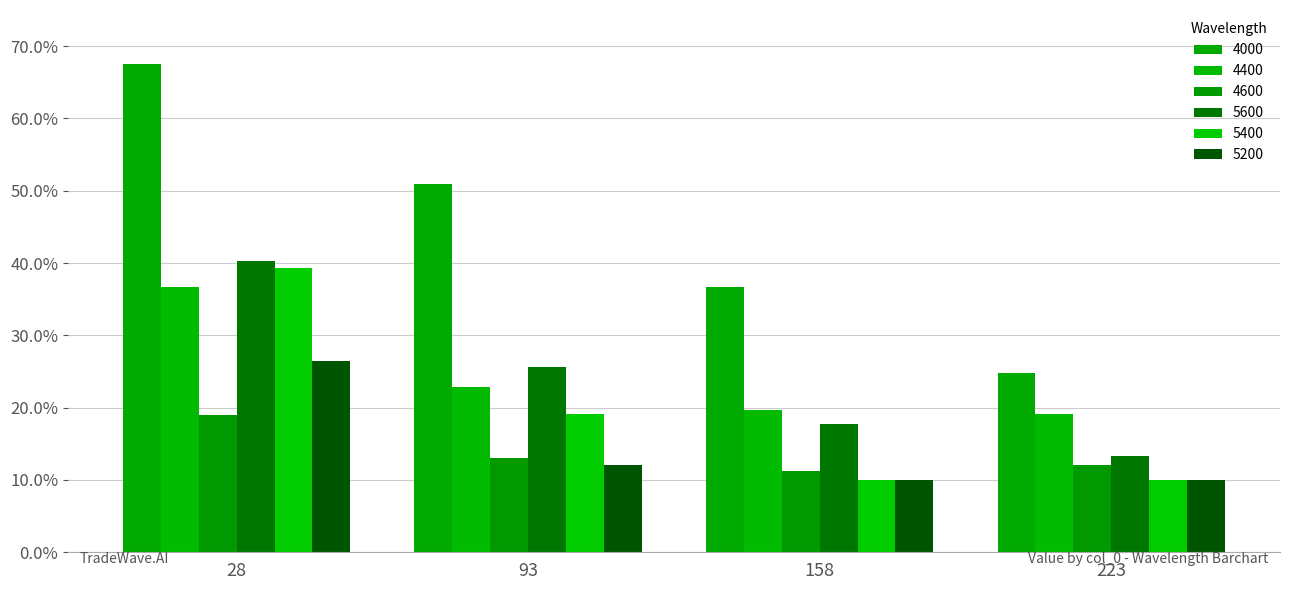

Does the chart contain any negative values?

No